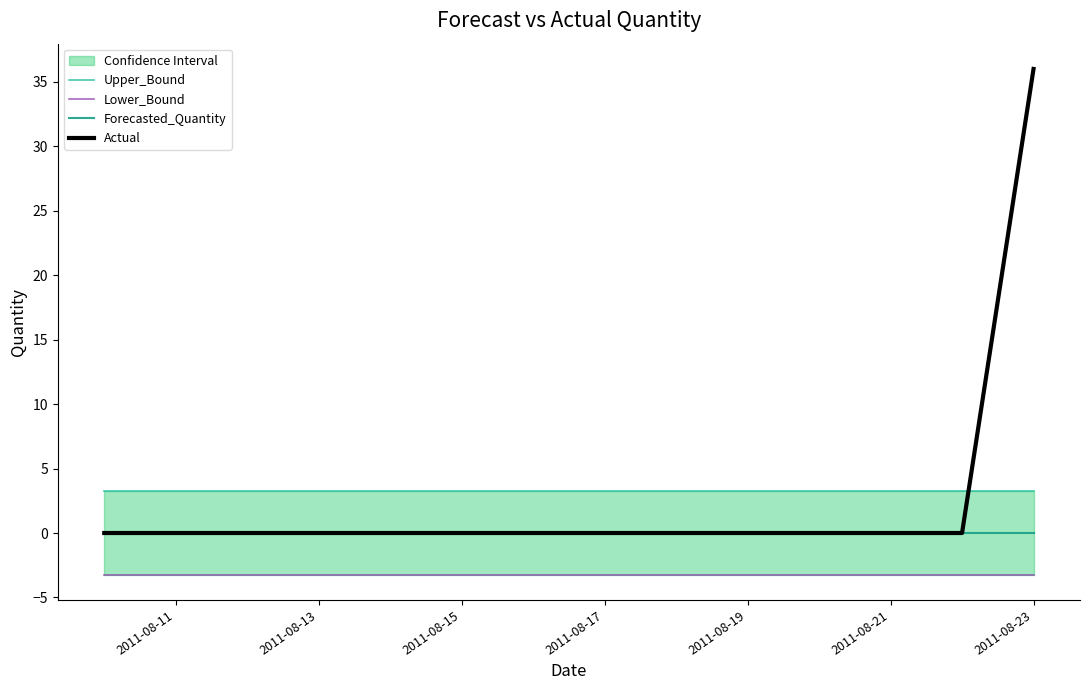

The value of Actual at 2011-08-21 is 0. True or false?

True